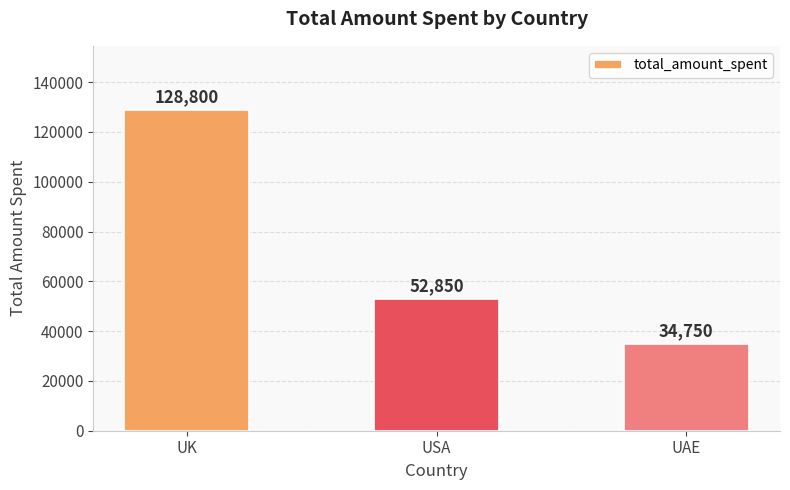

How many categories are shown in the chart?

3